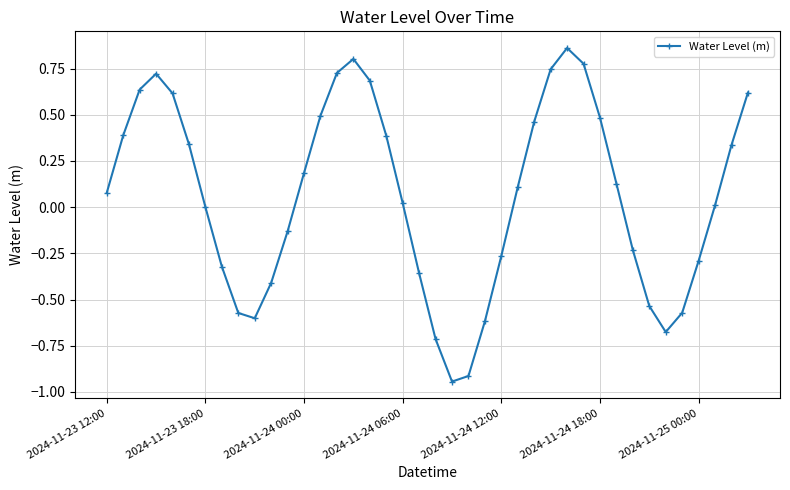

True or false: there are more than 1 points higher than both neighbors.

True